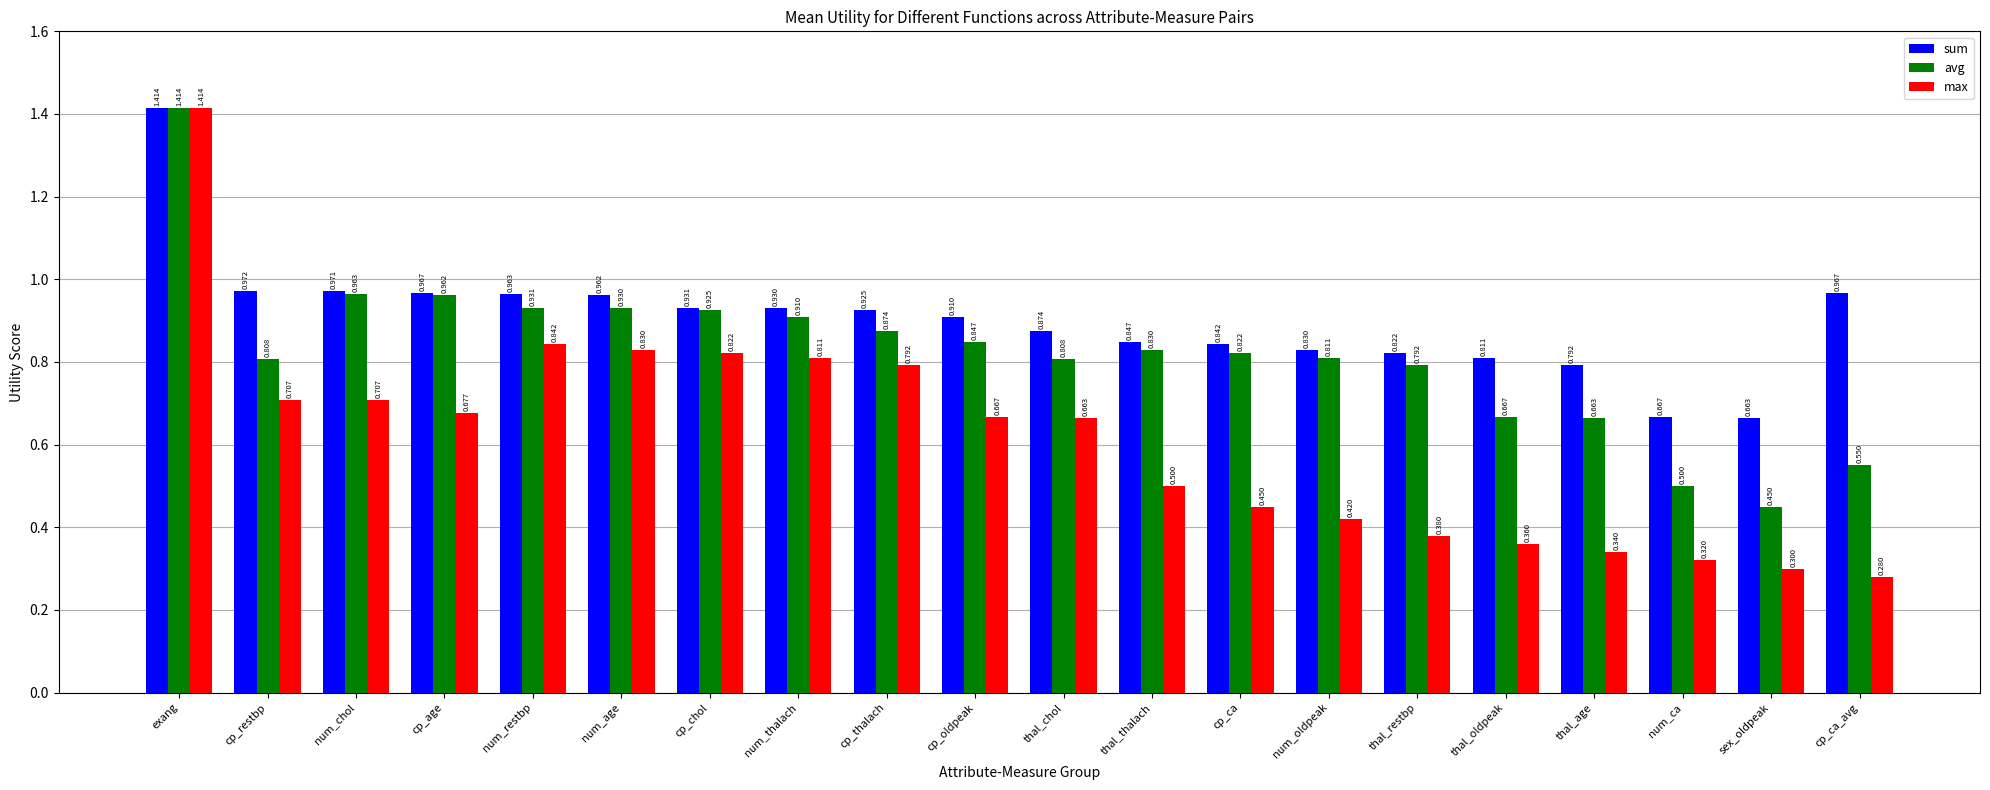

List the series in order of their overall mean, highest first.

sum, avg, max